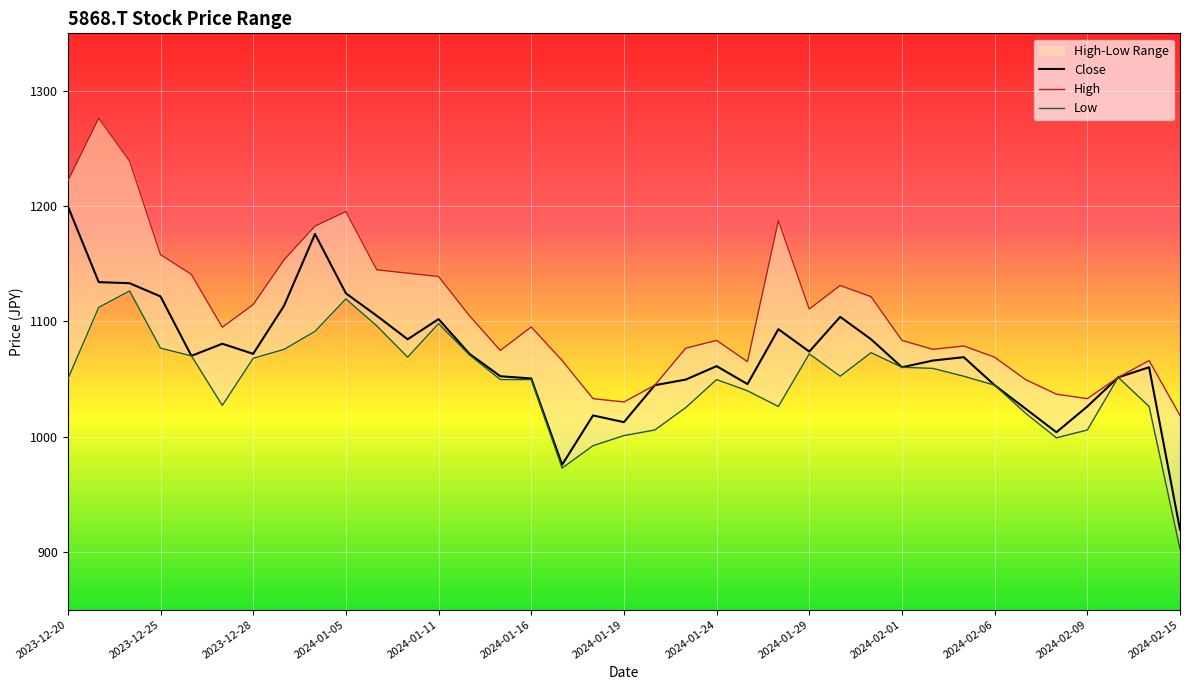

What is the smallest value displayed?

902.8